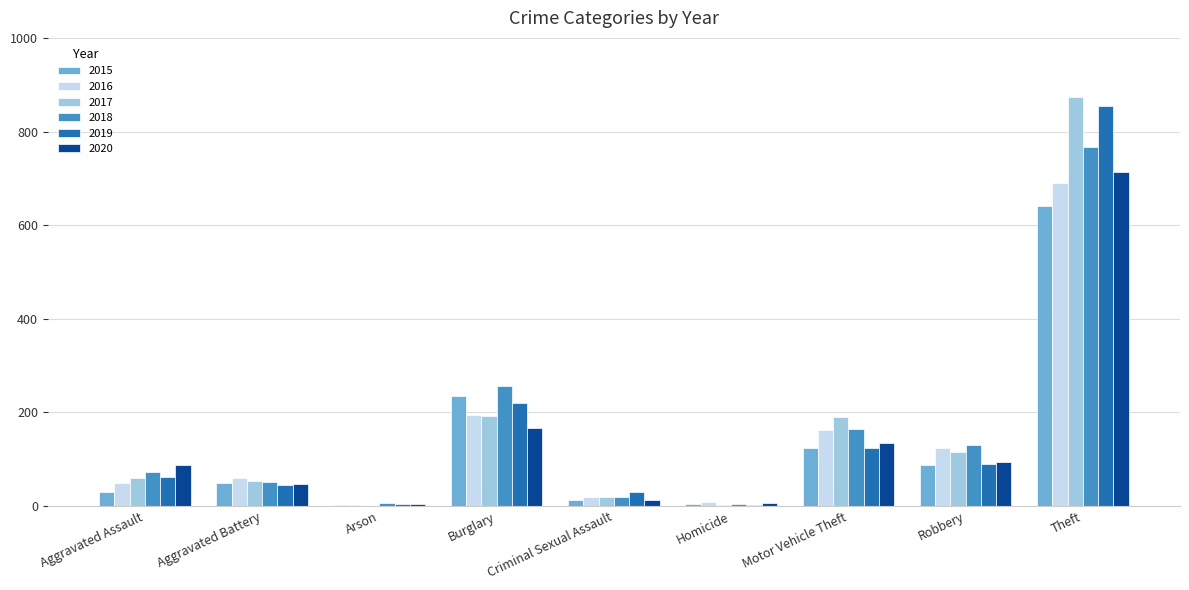

What is the maximum value for 2015?

641